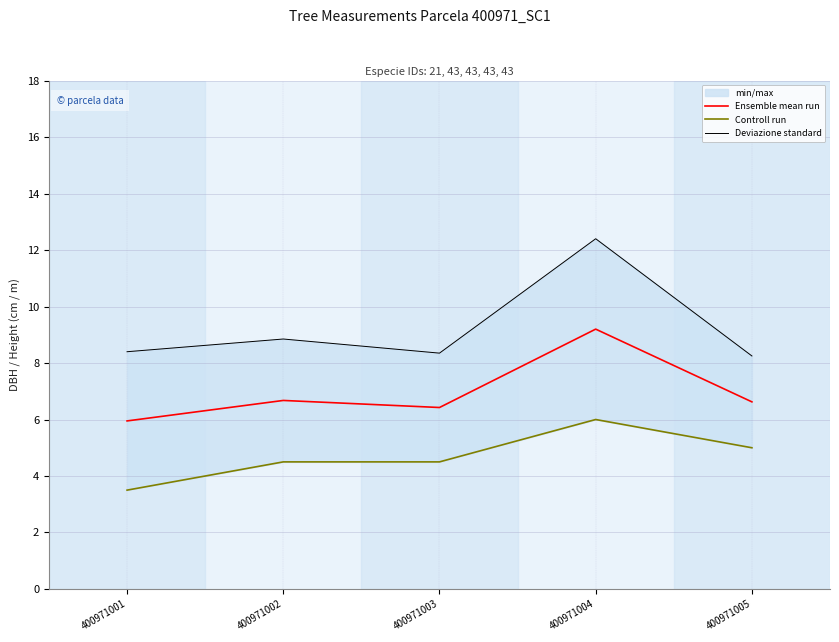

How many data points in Controll run are above 4?

4